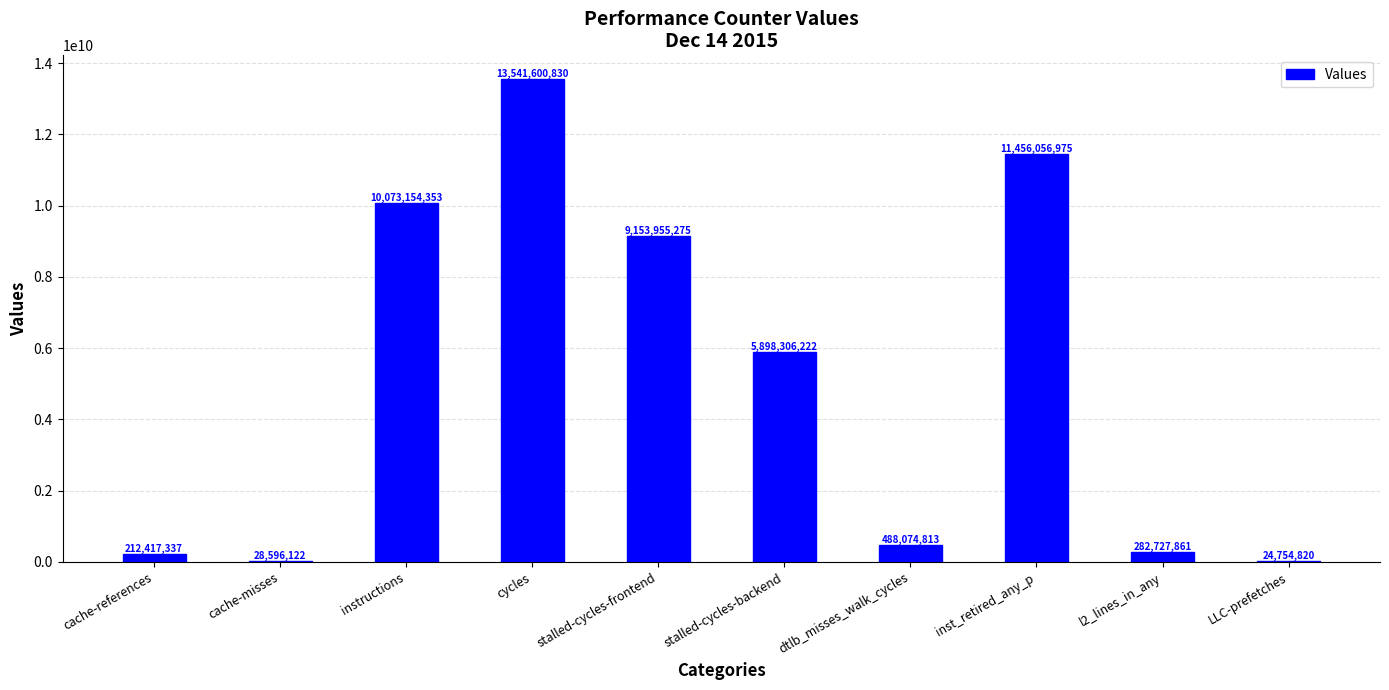

Are the bars horizontal?

No